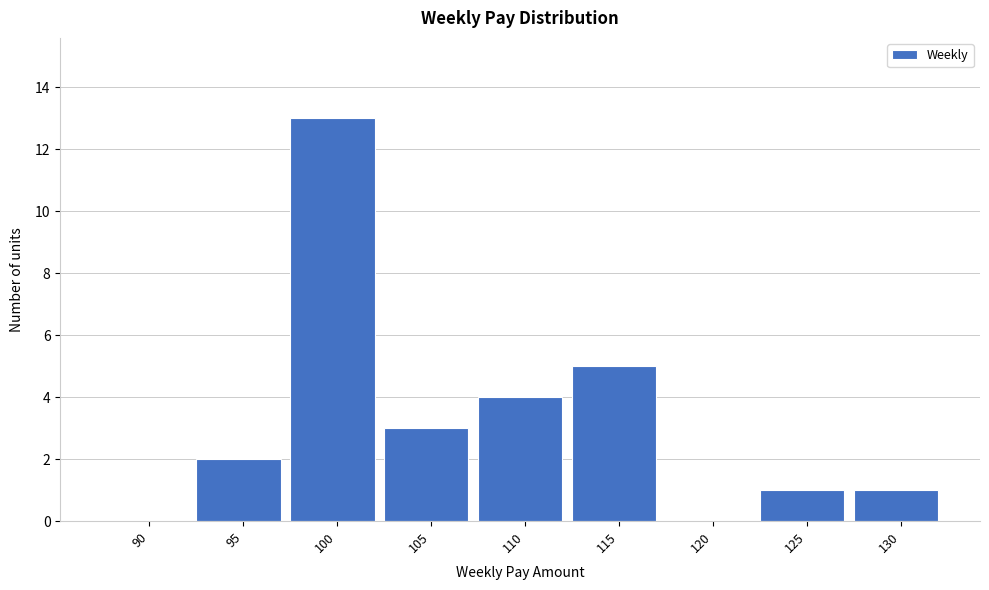

Reading left to right, transcribe all the data shown in this chart.

90=0	95=2	100=13	105=3	110=4	115=5	120=0	125=1	130=1